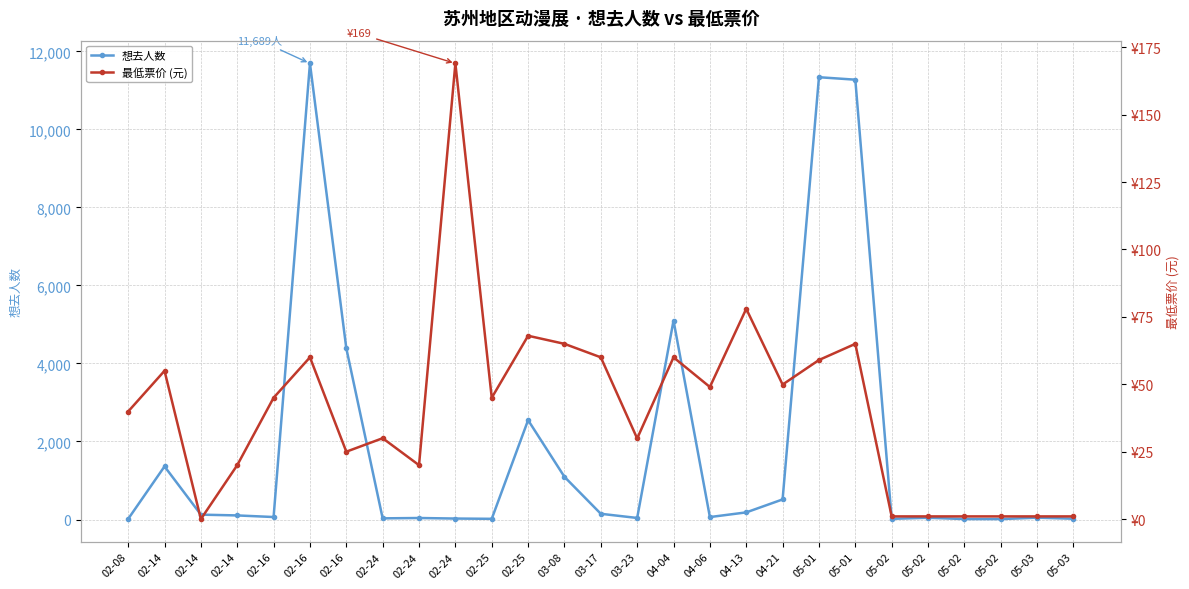

What is the label of the 10th point from the left?

02-24